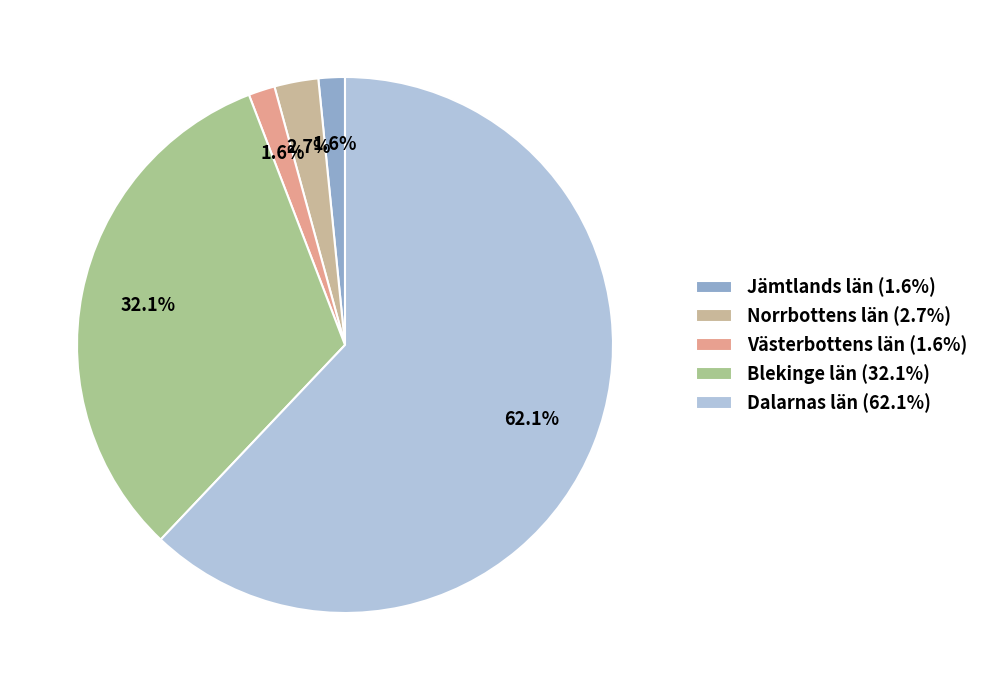

How many segments does this pie chart have?

5